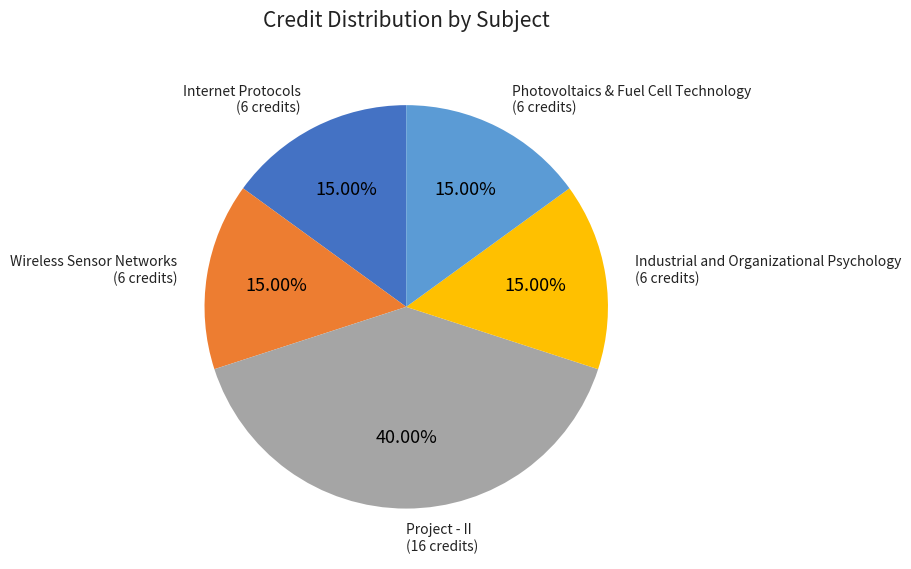

Is there any slice that represents more than half of the pie?

No